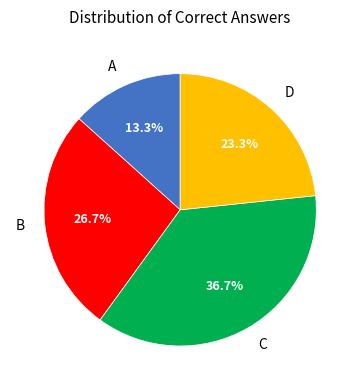

To the nearest percent, what portion does C represent?

37%